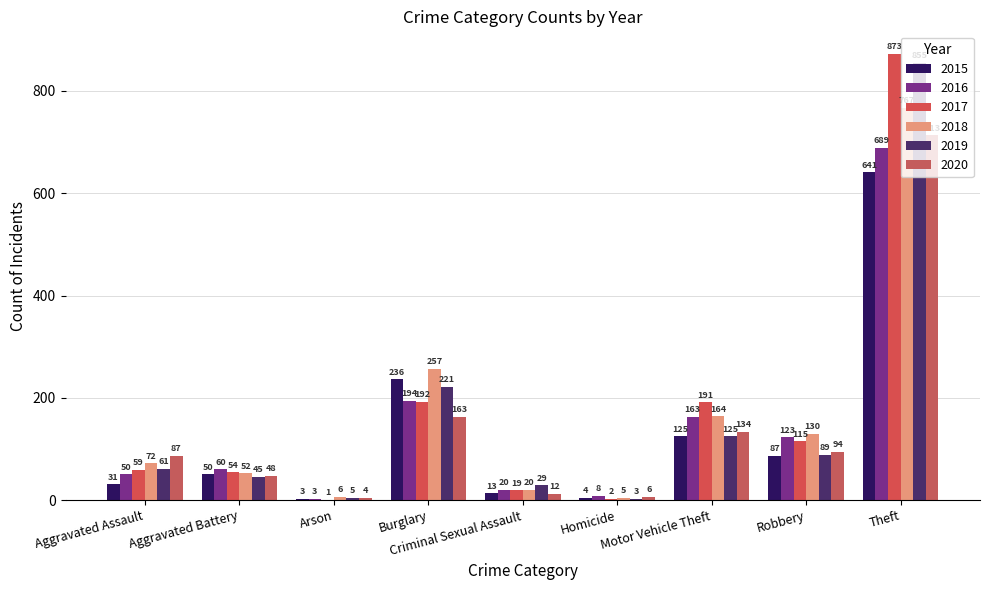

What are all the series names shown in the legend?

2015, 2016, 2017, 2018, 2019, 2020